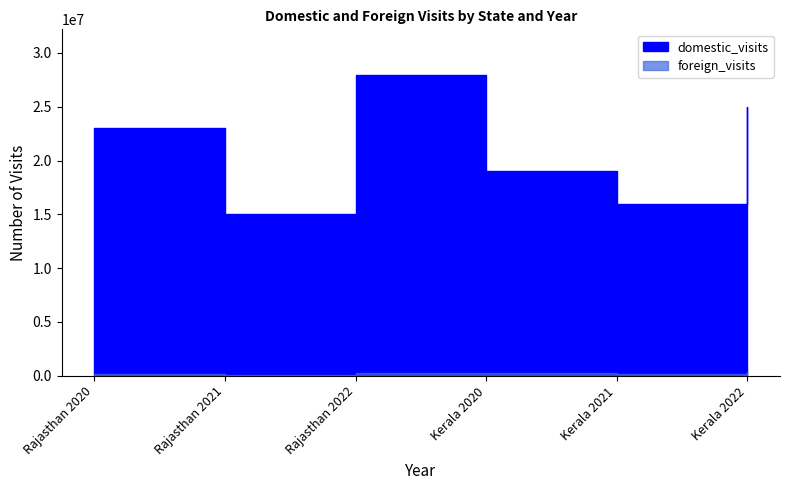

True or false: domestic_visits has a value of 15000000 at Rajasthan 2021.

True